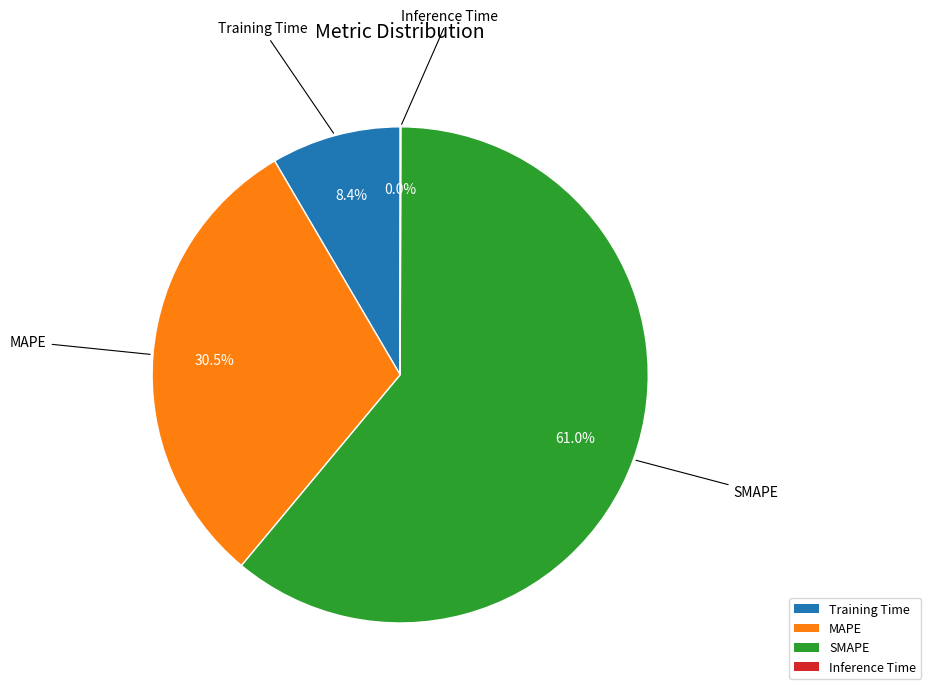

Between Training Time and SMAPE, which is larger?

SMAPE